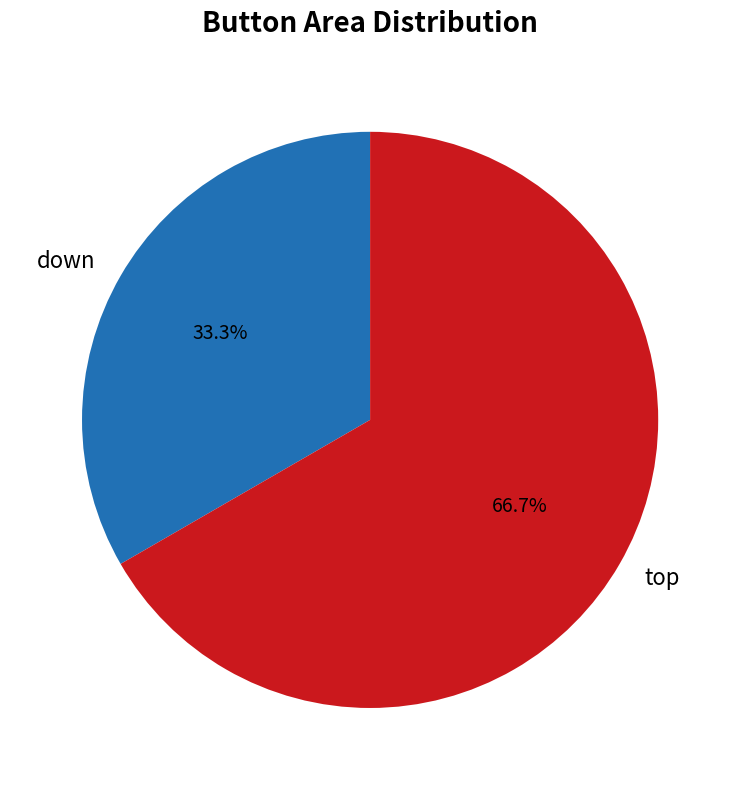

Which slice is the smallest?

down